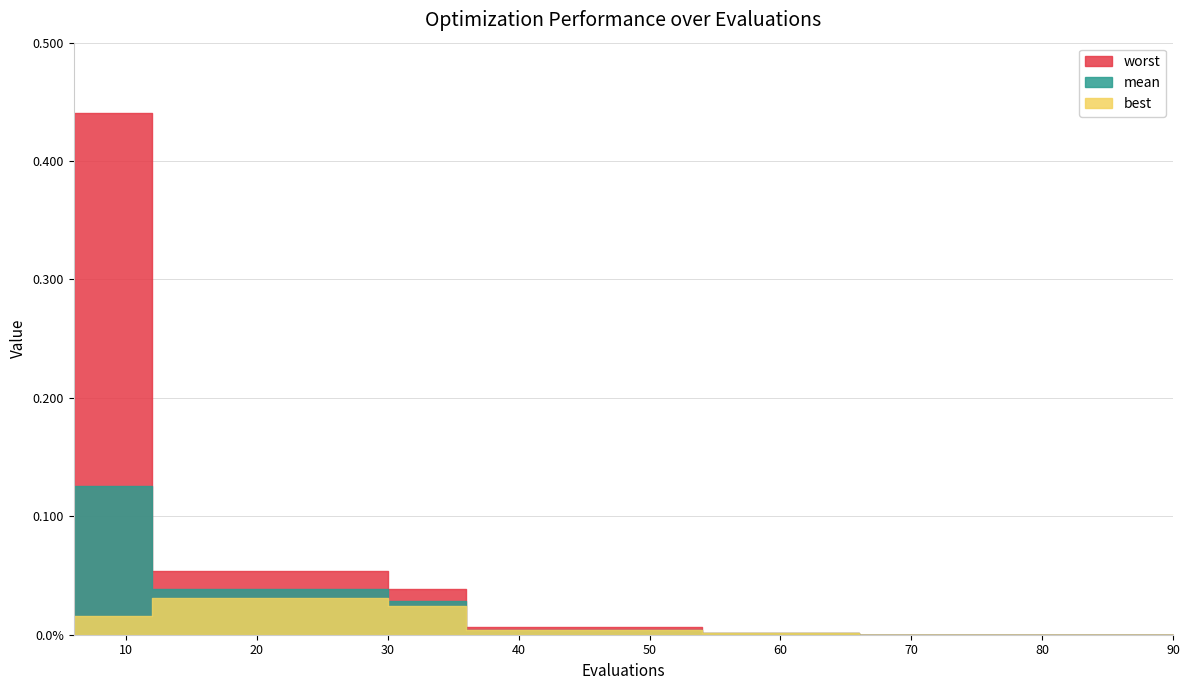

What is the maximum value shown in the chart?

0.4